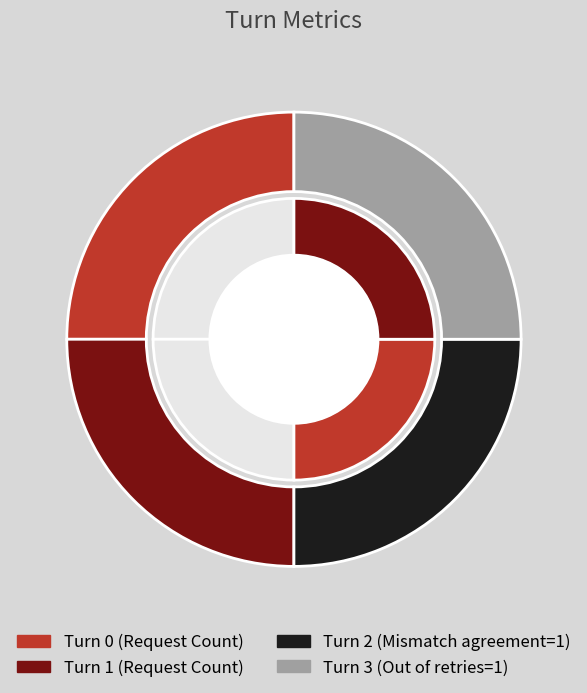

Count the number of slices in the pie.

4